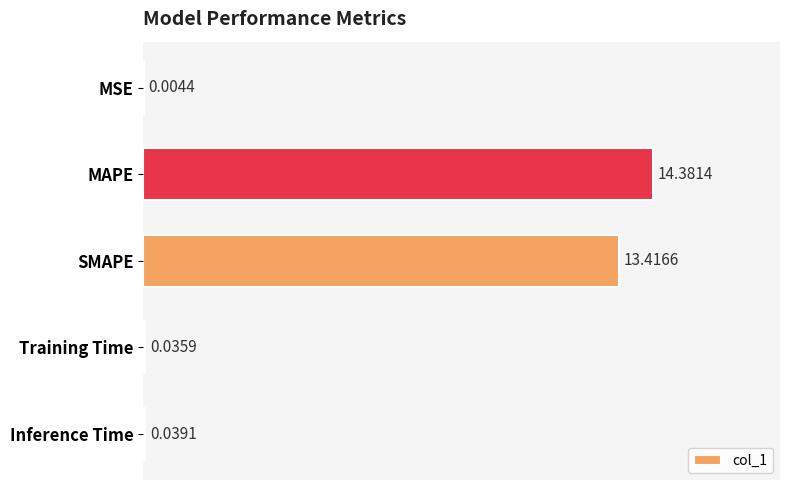

Between Training Time and MAPE, which is larger?

MAPE